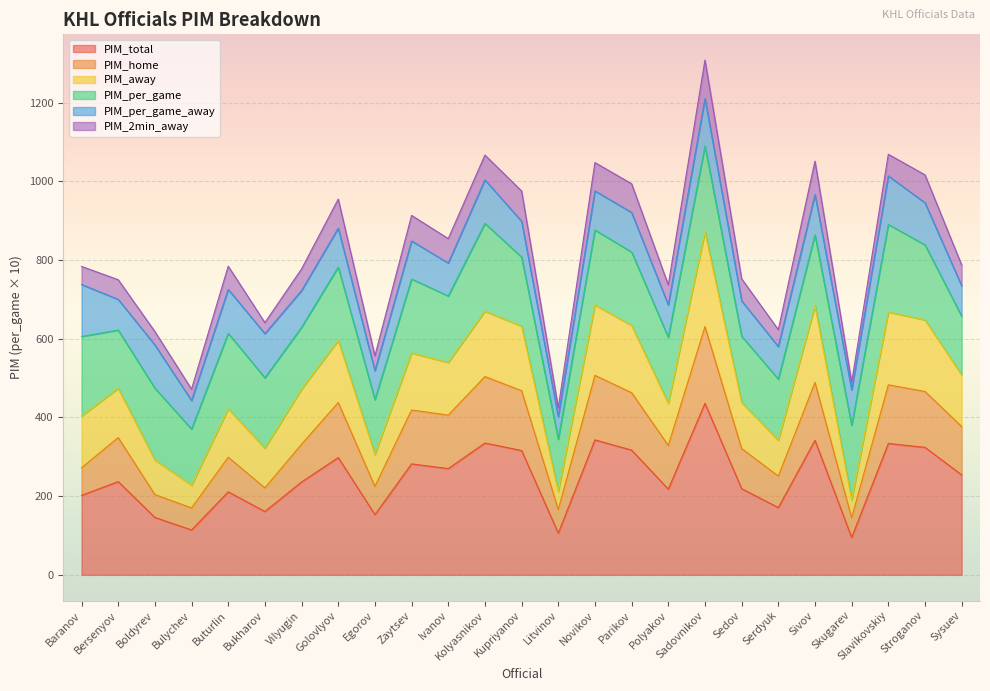

What is the highest value of the PIM_total series?

436.0